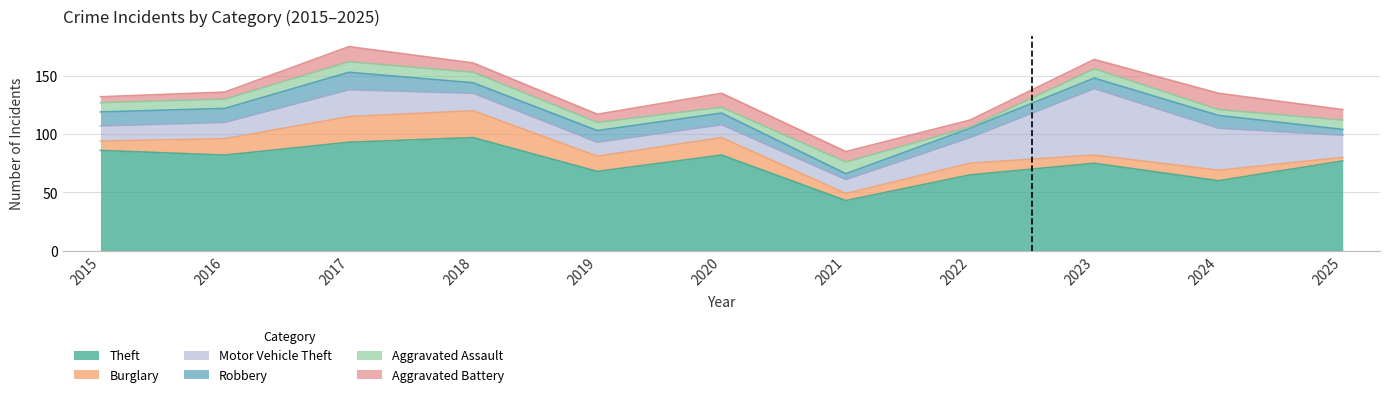

What is the spread (max minus min) of values at 2025?

74